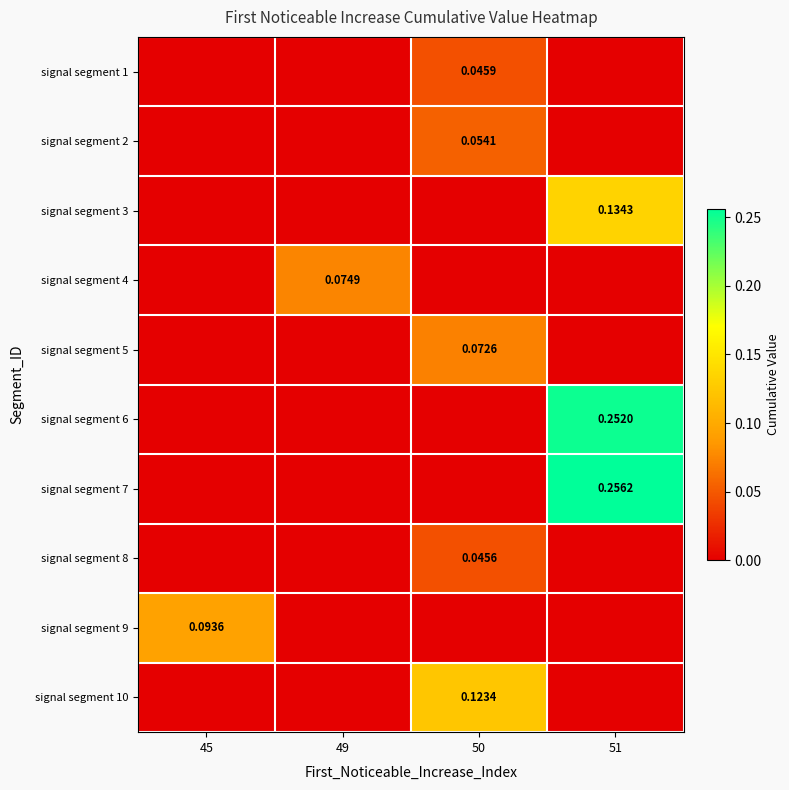

Is it true that signal segment 3 equals -0.1 at 49?

False